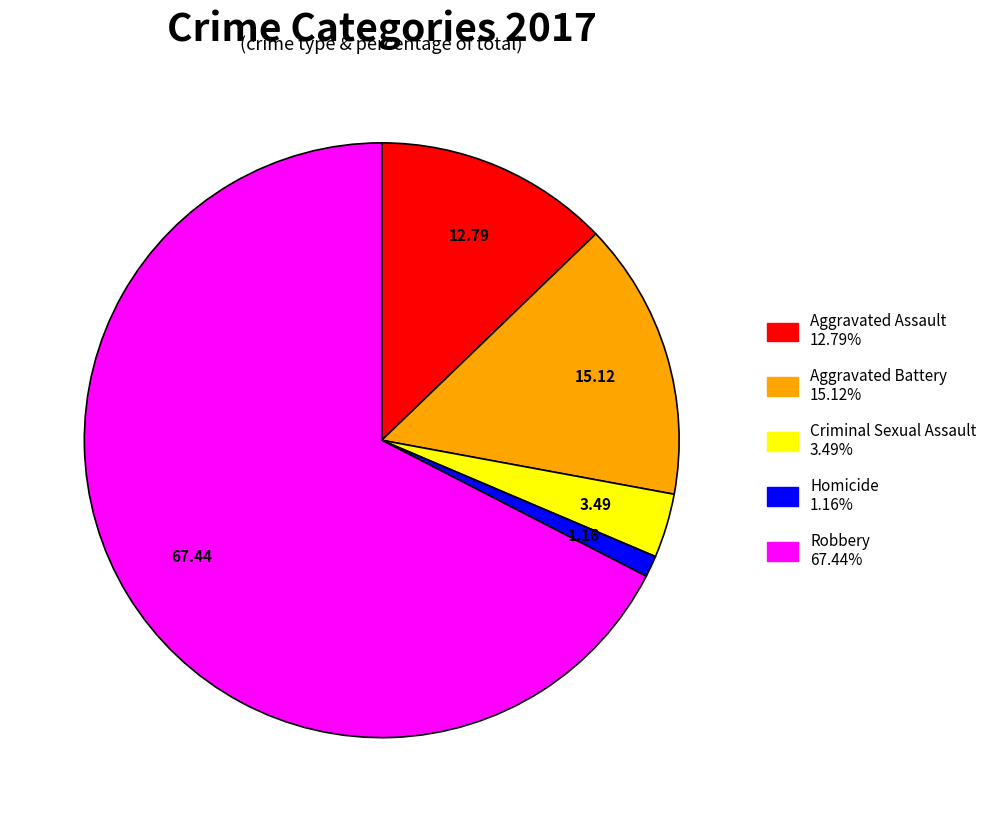

Which category accounts for the majority?

Robbery